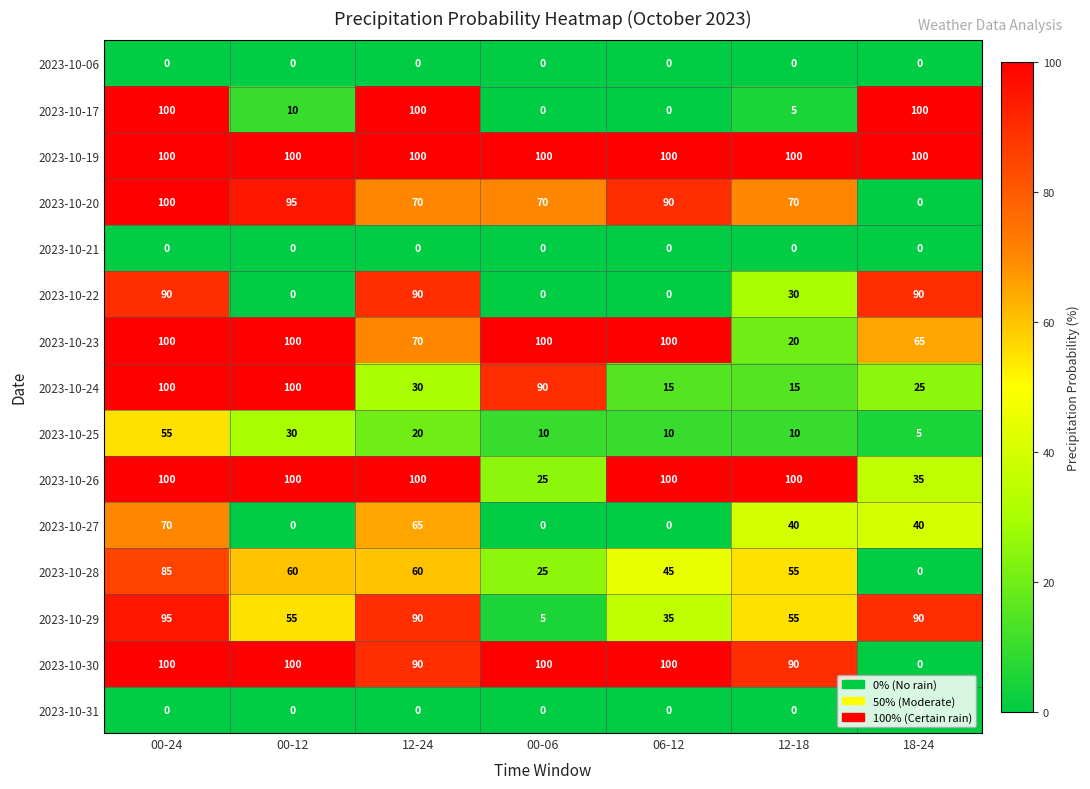

Count the number of categories in the chart.

7